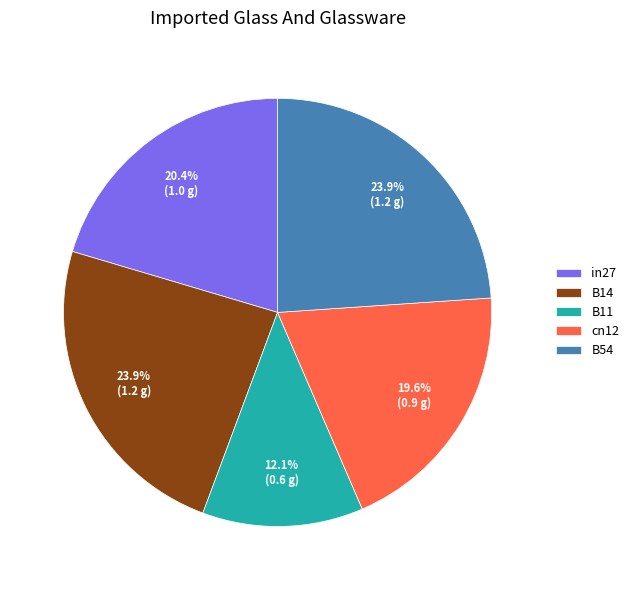

To the nearest percent, what percentage of the pie is B54?

24%